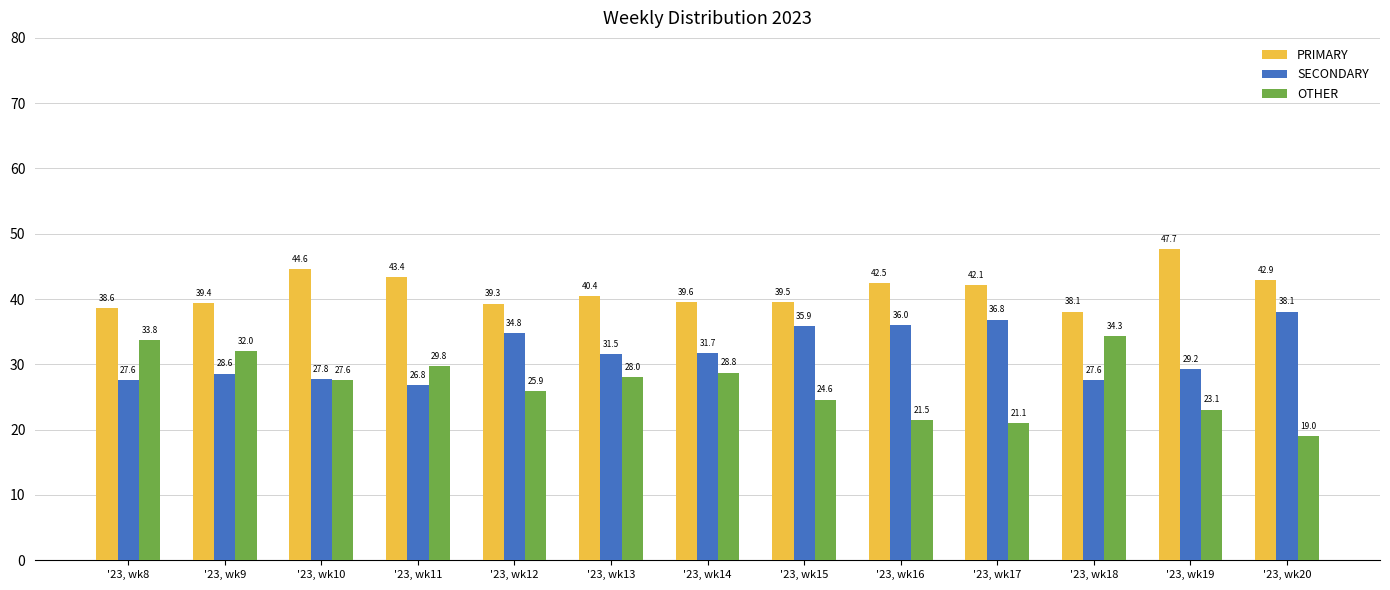

Is the value of SECONDARY at '23, wk20 greater than the value of OTHER at '23, wk18?

Yes